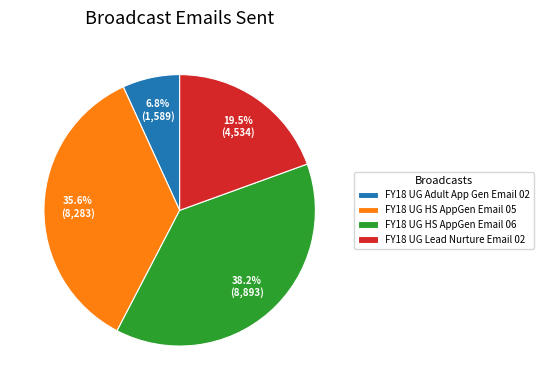

True or false: FY18 UG HS AppGen Email 06 accounts for 51% of the total.

False